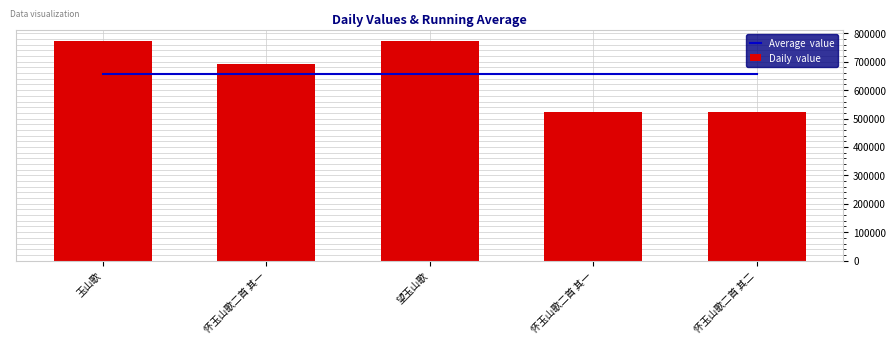

What is the maximum value shown in the chart?

774709.0